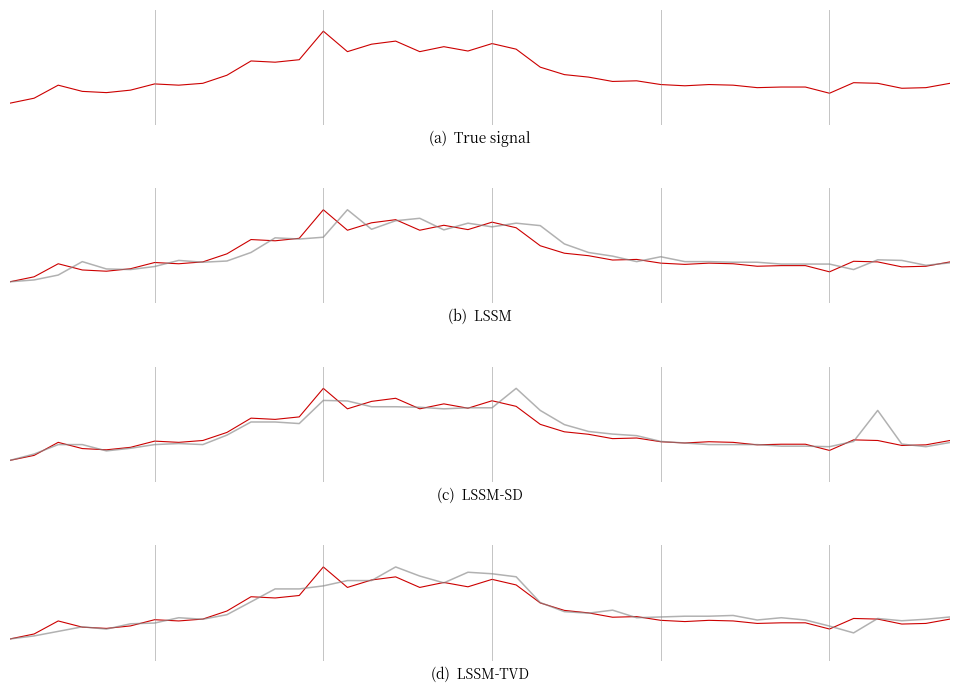

What is the sum of all reconstruction values?

-6.4